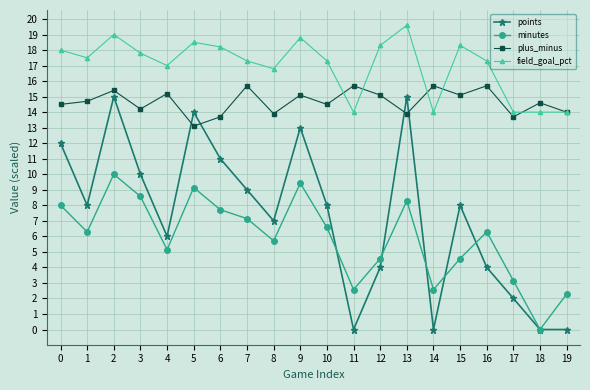

The value of minutes at 0 is 5.2. True or false?

False